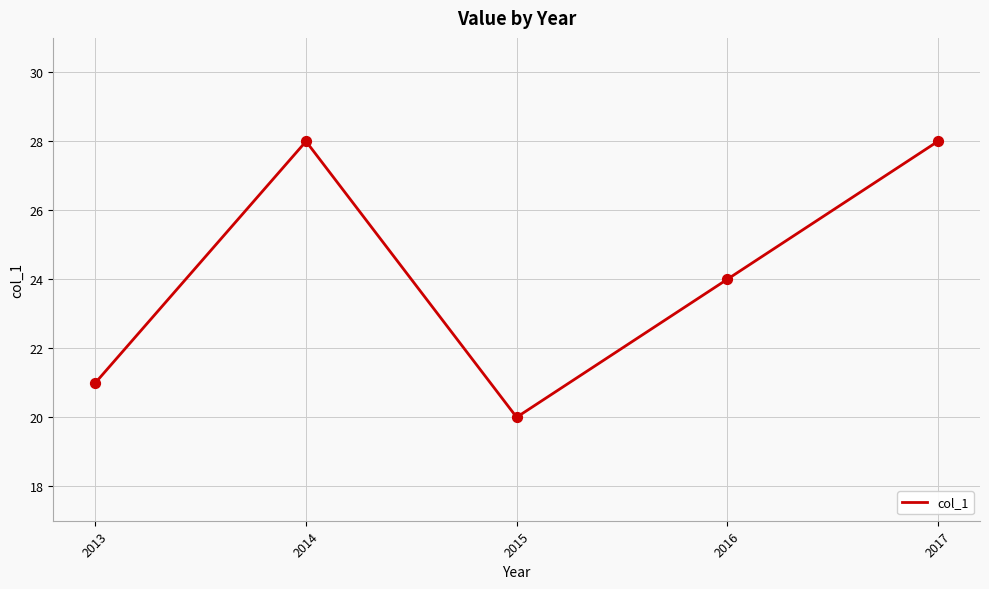

What is the change in value from 2013 to 2016?

+3